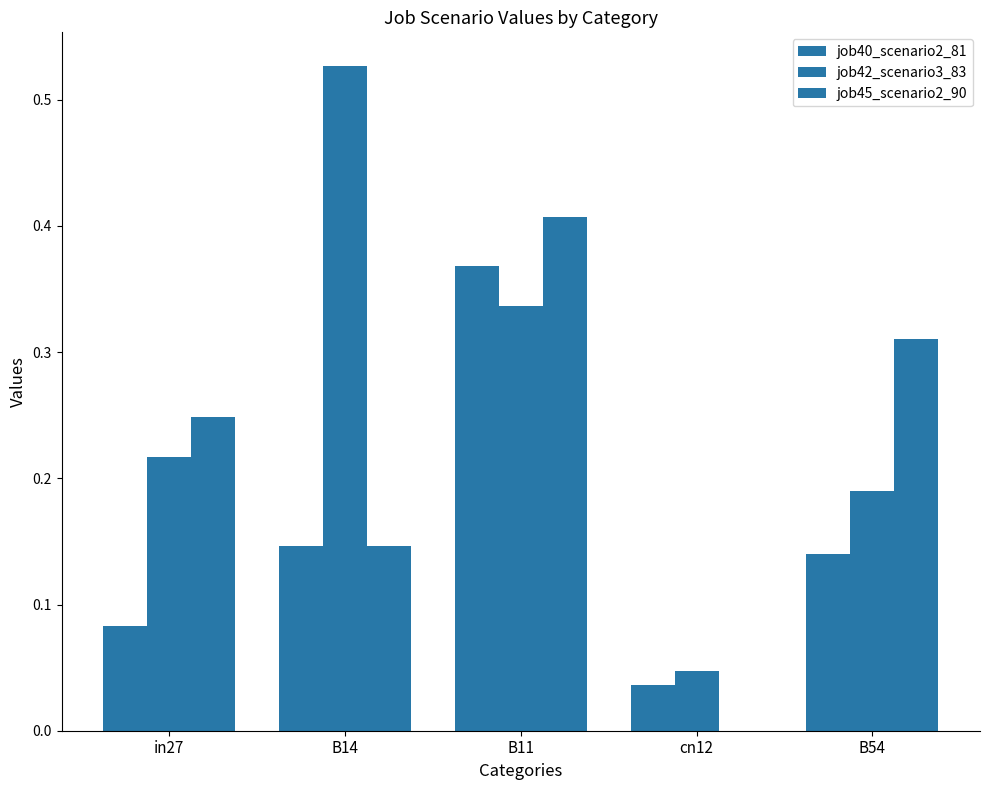

Between B11 and in27, which is larger?

B11